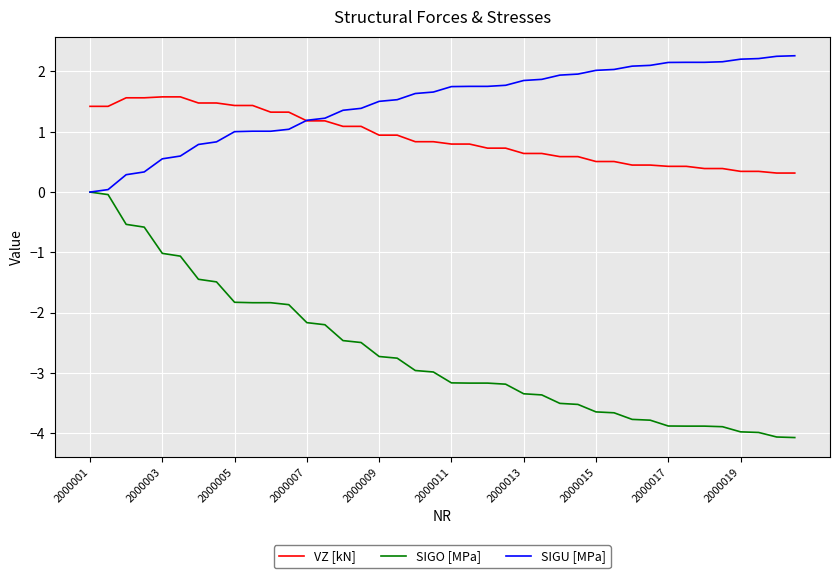

What is the minimum value shown in the chart?

-4.1